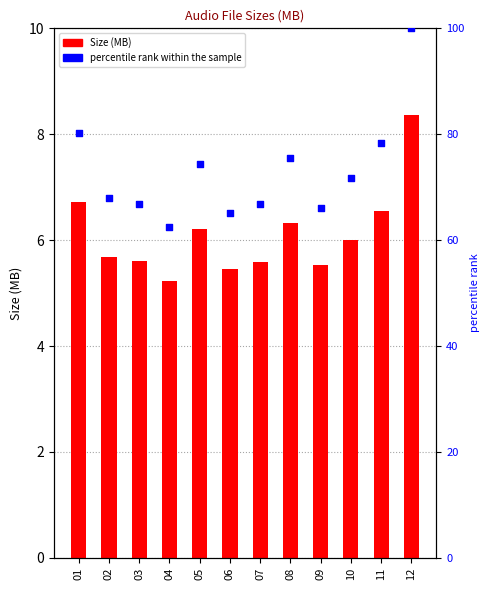

Which series has the widest spread of Y values?

percentile rank within the sample